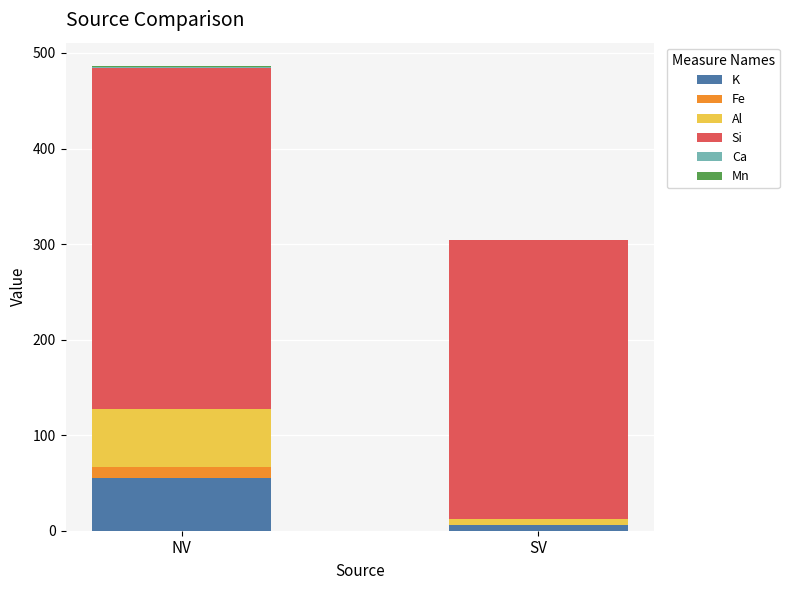

What is the highest value of the K series?

54.9